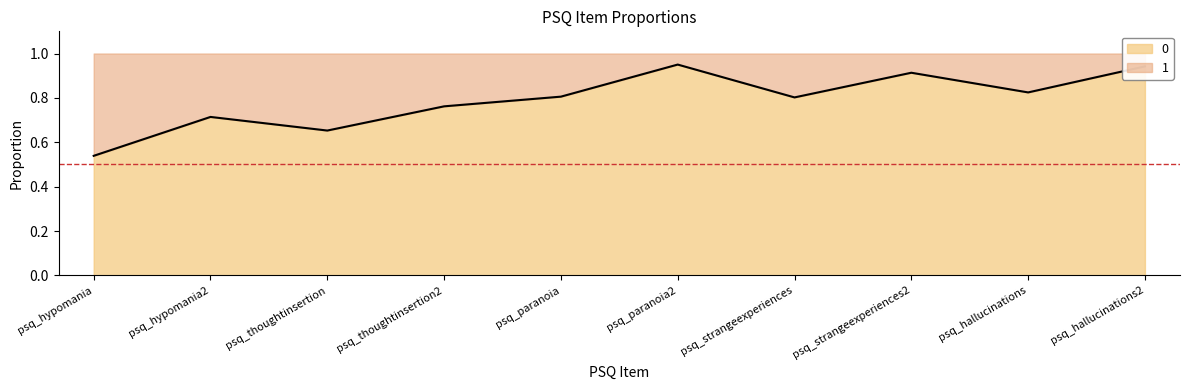

Count the values in the range 0 to 1.

10